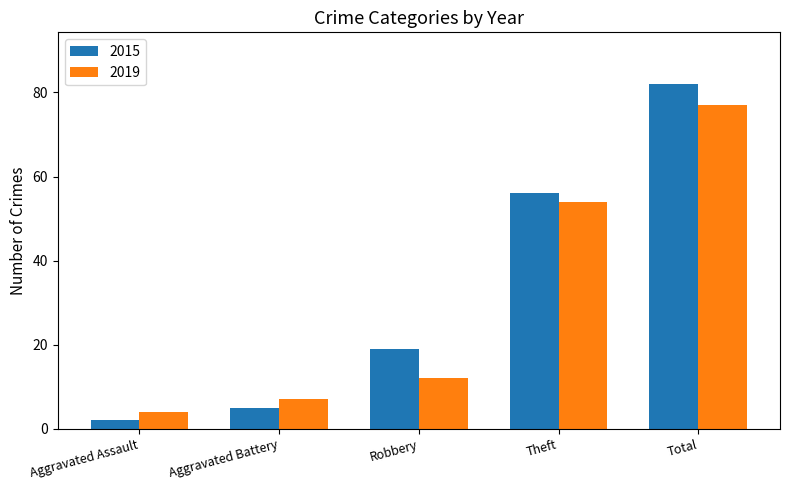

How many data points in 2015 are less than 19?

2